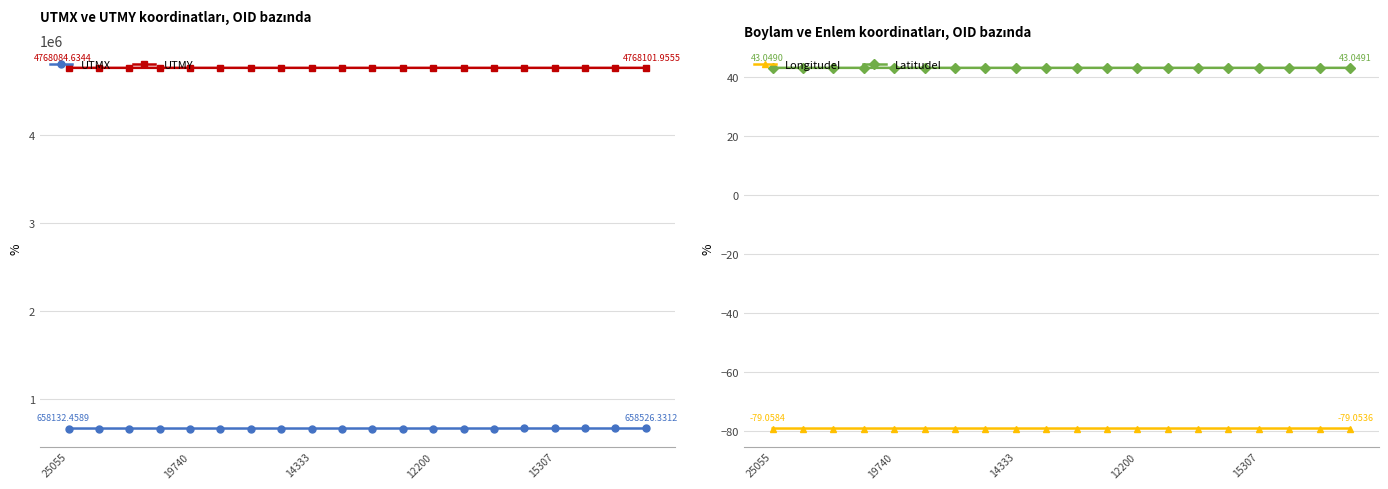

True or false: LongitudeI and LatitudeI cross at least once.

False